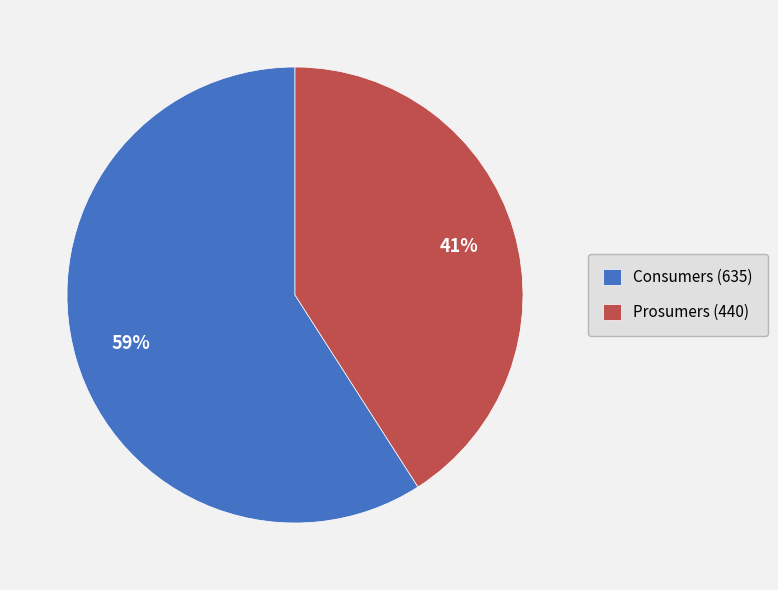

Rank the categories by value from highest to lowest.

Consumers (635), Prosumers (440)